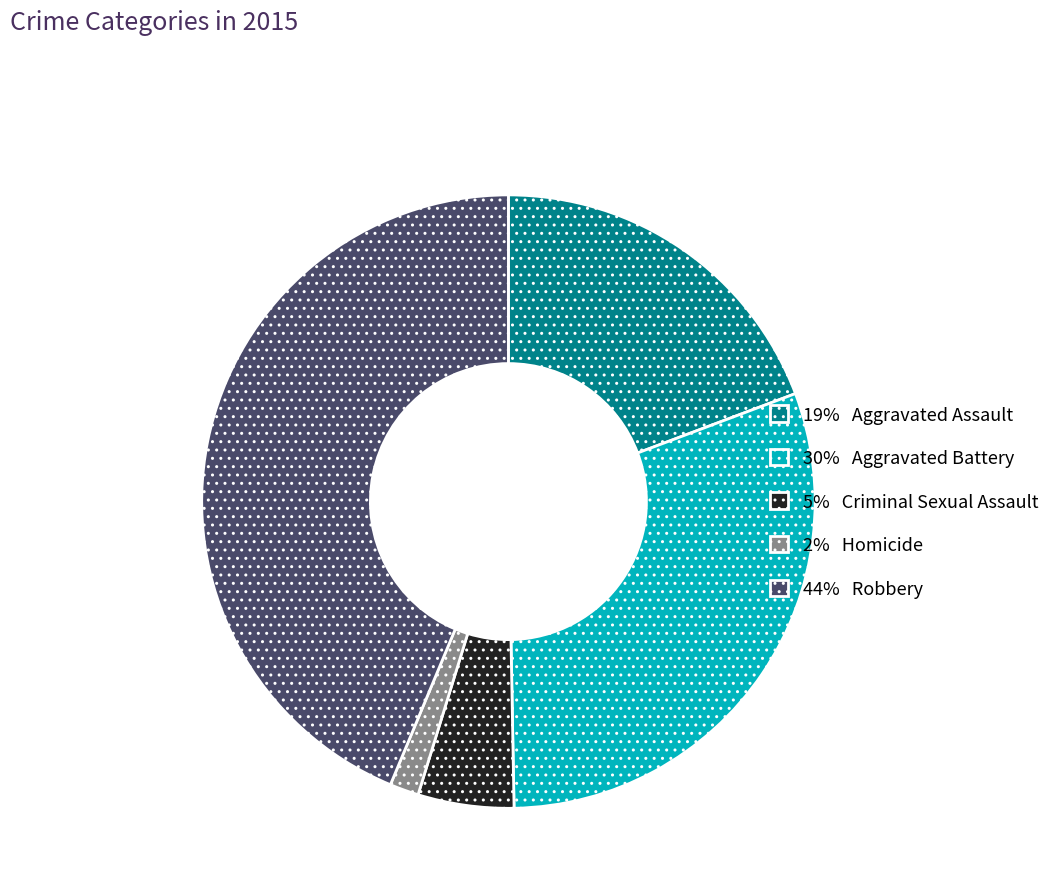

Does 30% Aggravated Battery account for over 50% of the chart?

No